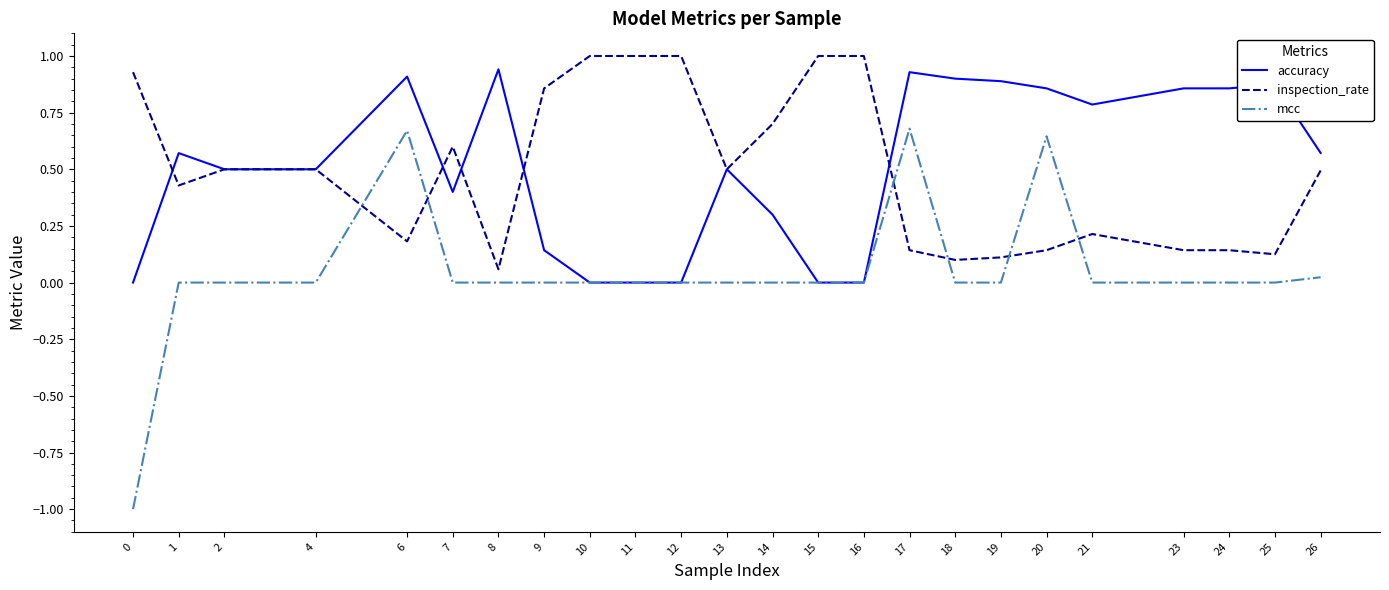

What are all the series names shown in the legend?

accuracy, inspection_rate, mcc